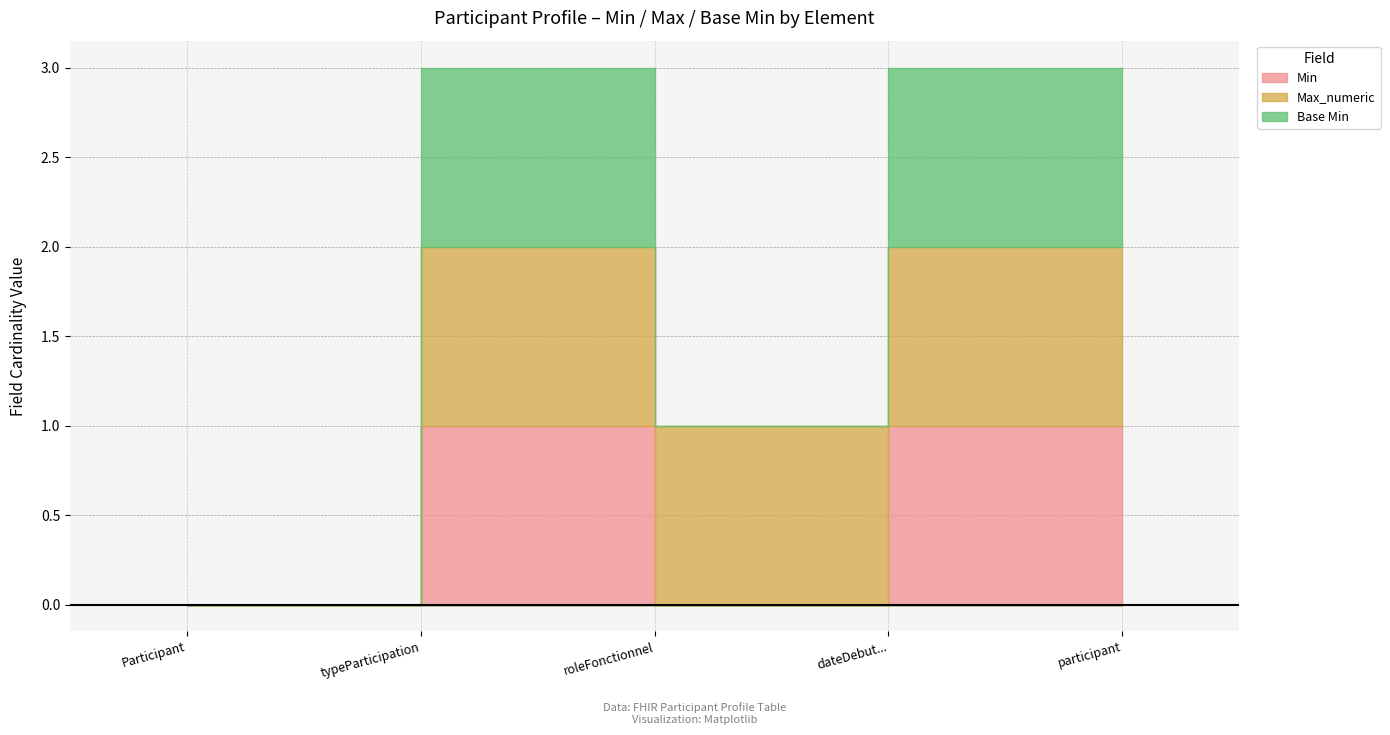

Which series has the largest range (max minus min)?

Min